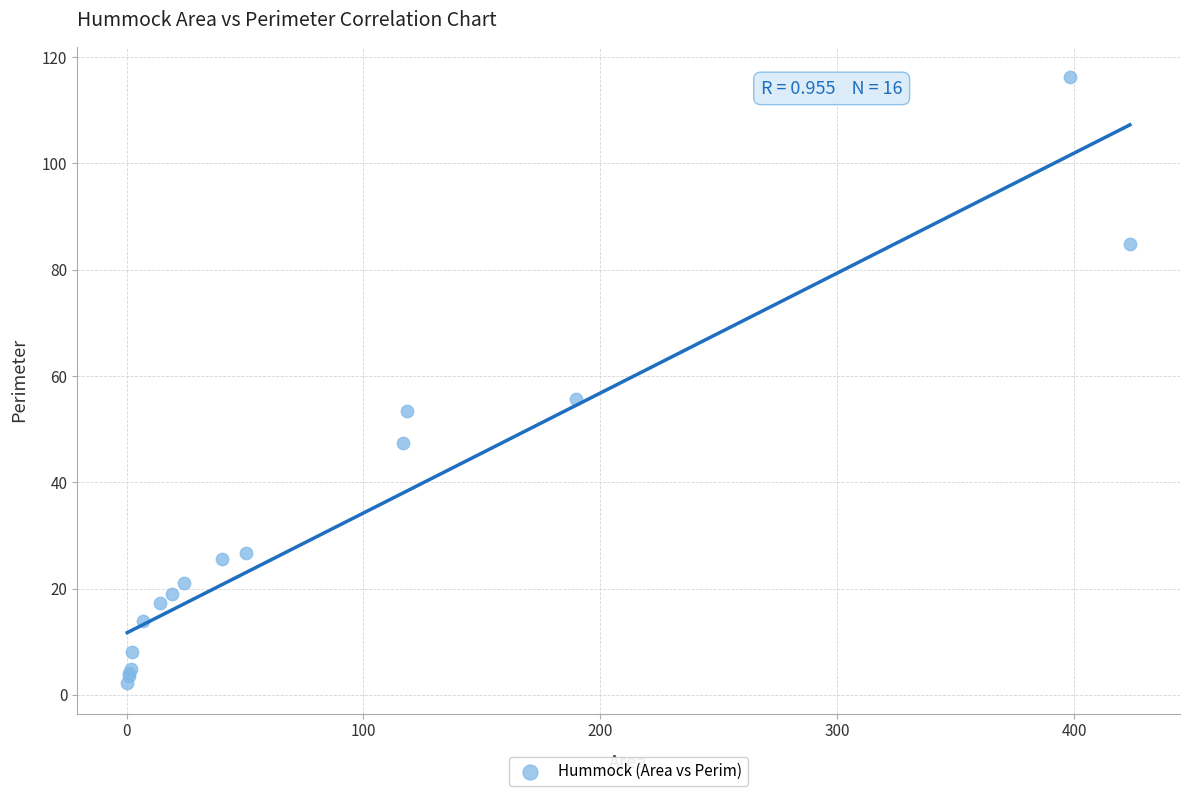

What Y value in the scatter plot is closest to 59?

55.7